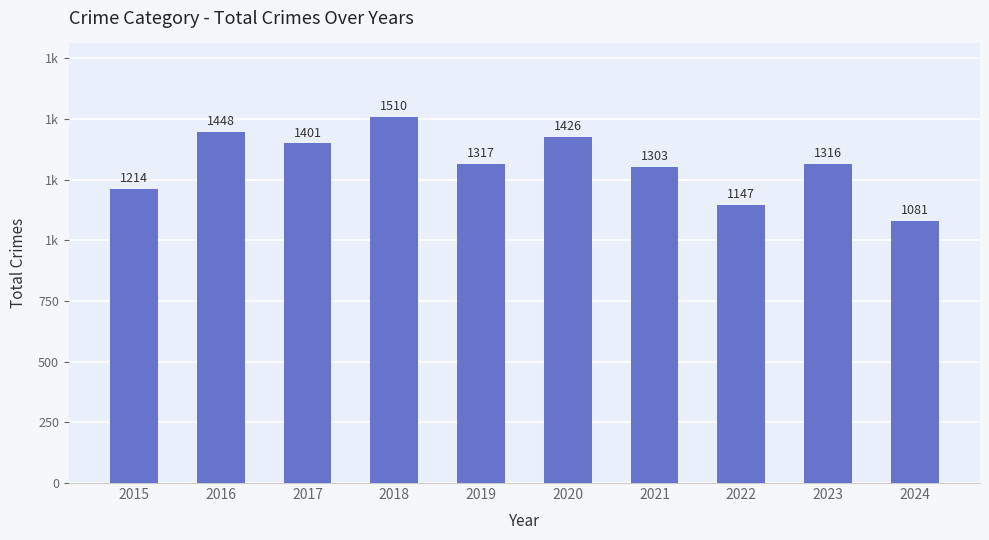

Does the chart contain any negative values?

No